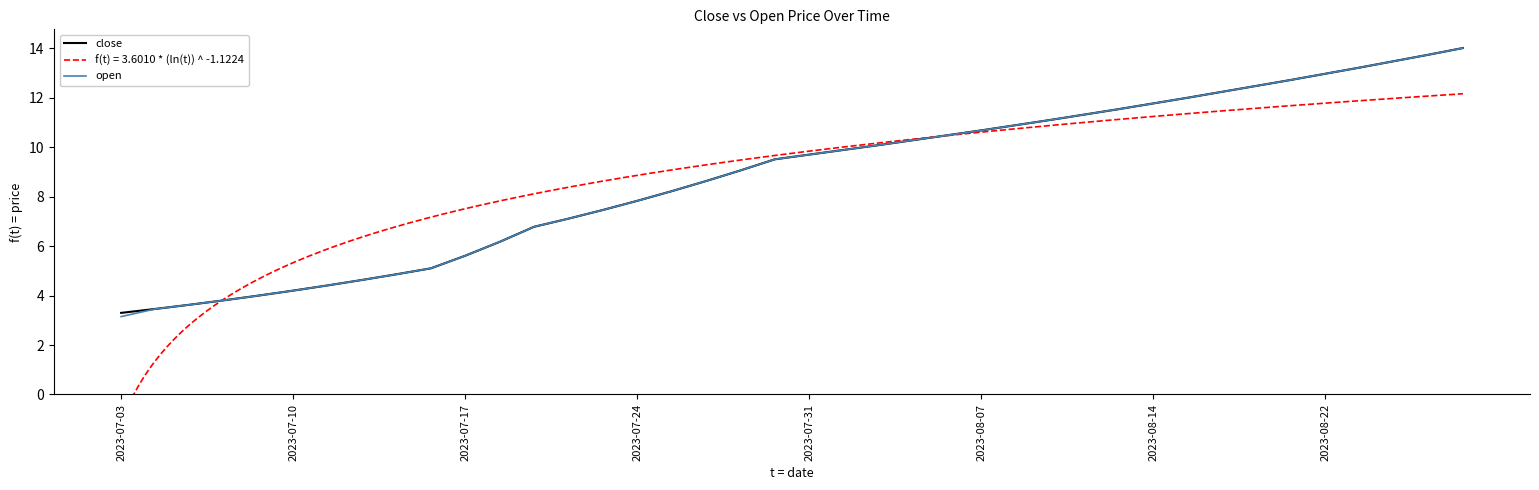

What is the highest value of the open series?

14.0